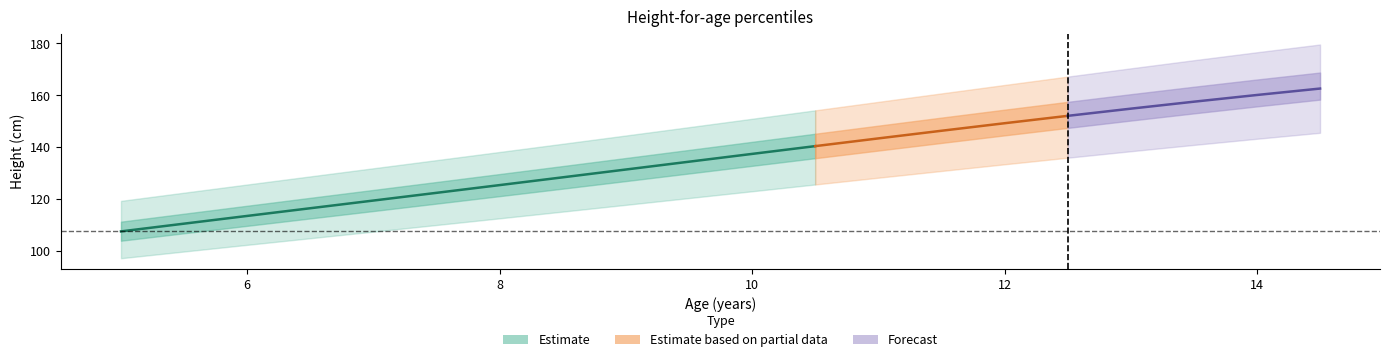

What position from the right is 13.0?

4